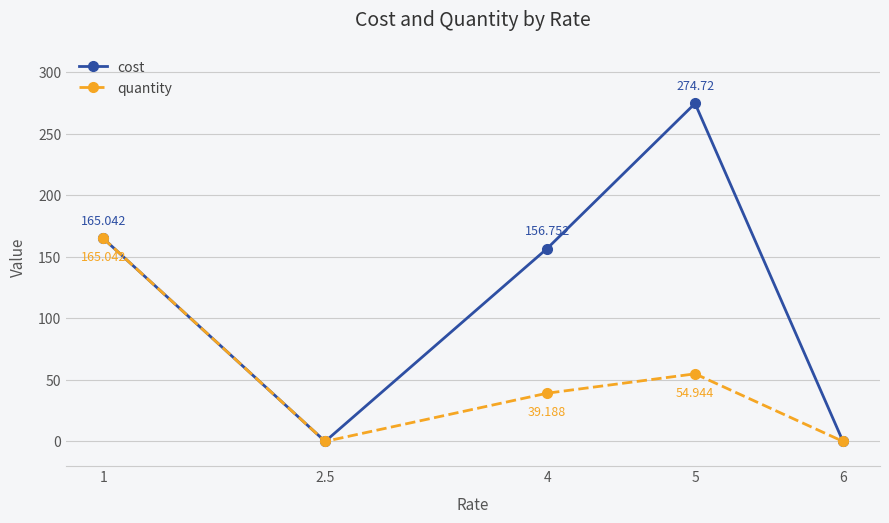

Between 1 and 4, which series saw the biggest shift?

quantity